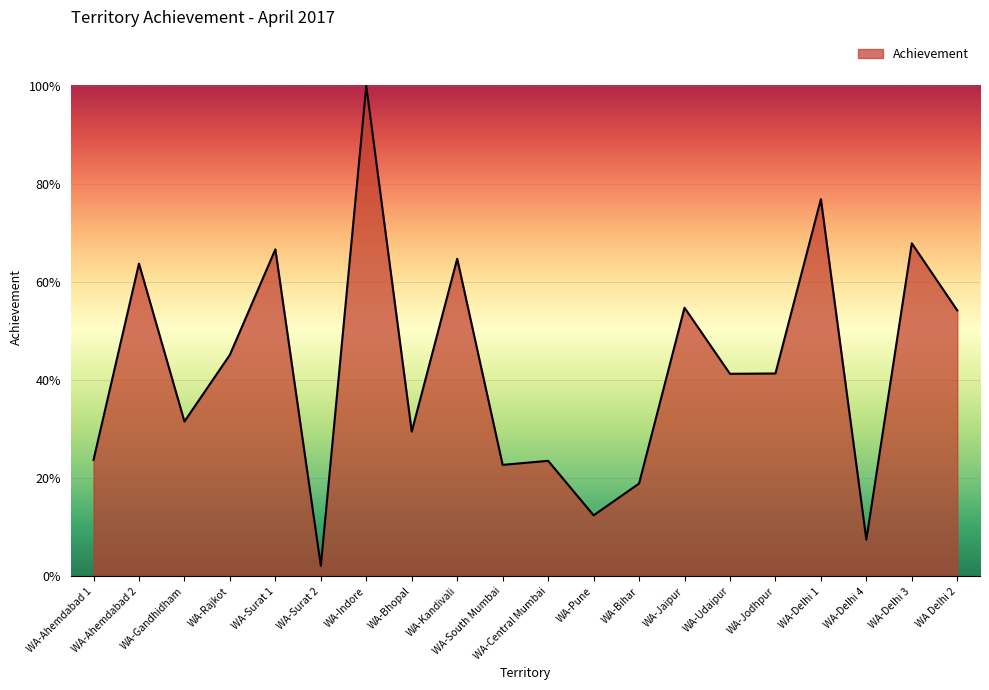

List the labels in order of value, largest first.

WA-Indore, WA-Delhi 1, WA-Delhi 3, WA-Surat 1, WA-Kandivali, WA-Ahemdabad 2, WA-Jaipur, WA Delhi 2, WA-Rajkot, WA-Jodhpur, WA-Udaipur, WA-Gandhidham, WA-Bhopal, WA-Ahemdabad 1, WA-Central Mumbai, WA-South Mumbai, WA-Bihar, WA-Pune, WA-Delhi 4, WA-Surat 2